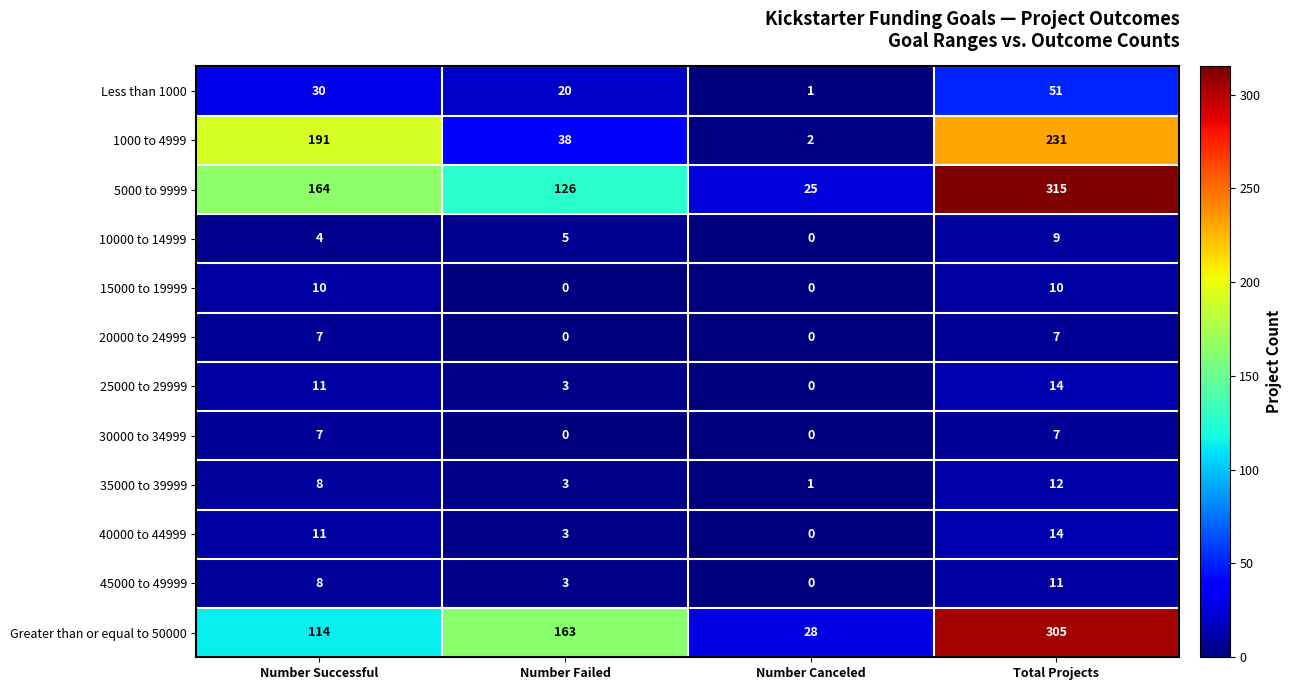

How many 5000 to 9999 values are between 126 and 315?

3